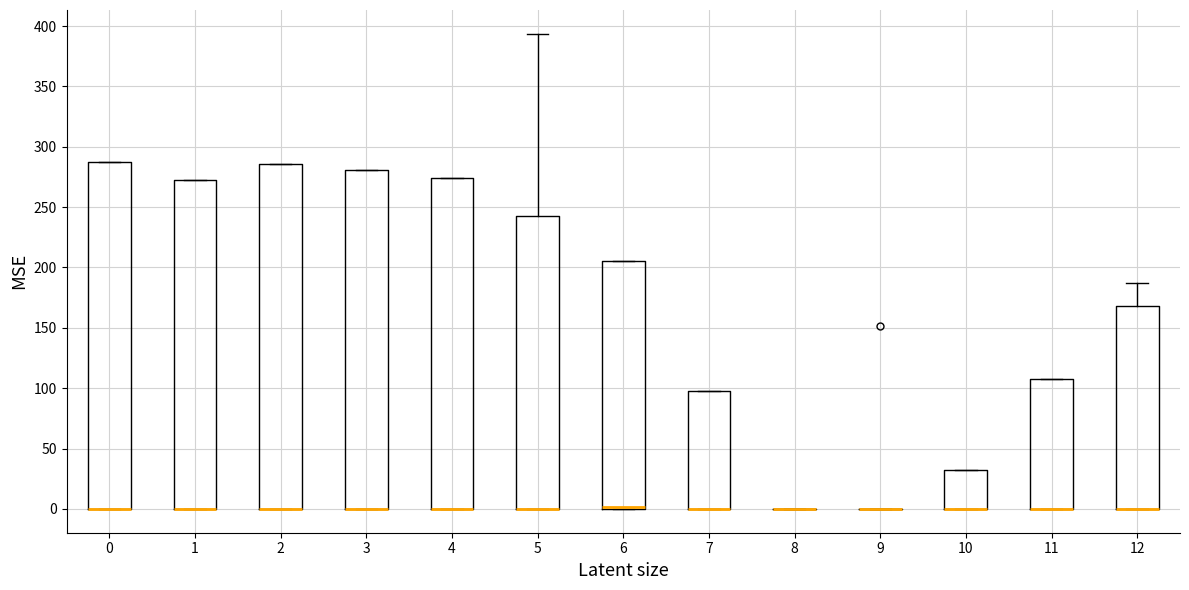

Reading left to right, transcribe this box plot: for each box, give where its median line is, the range the box spans, and where its two whiskers end, as read against the y-axis. The values are not printed on the chart, so give them approximately, as read against the axis.

0: median 0 (drawn on the box's lower edge), box 0 to 285, whiskers 0 to 285
1: median 0 (drawn on the box's lower edge), box 0 to 275, whiskers 0 to 275
2: median 0 (drawn on the box's lower edge), box 0 to 285, whiskers 0 to 285
3: median 0 (drawn on the box's lower edge), box 0 to 280, whiskers 0 to 280
4: median 0 (drawn on the box's lower edge), box 0 to 275, whiskers 0 to 275
5: median 0 (drawn on the box's lower edge), box 0 to 240, whiskers 0 to 395
6: median 0 (drawn on the box's lower edge), box 0 to 205, whiskers 0 to 205
7: median 0 (drawn on the box's lower edge), box 0 to 95, whiskers 0 to 95
8: box collapsed to a line at 0, whiskers 0 to 0
9: box collapsed to a line at 0, whiskers 0 to 0
10: median 0 (drawn on the box's lower edge), box 0 to 30, whiskers 0 to 30
11: median 0 (drawn on the box's lower edge), box 0 to 110, whiskers 0 to 110
12: median 0 (drawn on the box's lower edge), box 0 to 170, whiskers 0 to 185